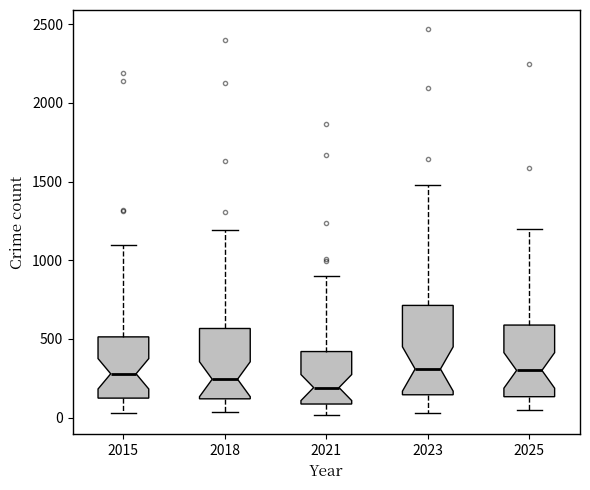

Reading left to right, transcribe this box plot: for each box, give where its median line is, the range the box spans, and where its two whiskers end, as read against the y-axis. The values are not printed on the chart, so give them approximately, as read against the axis.

2015: median 300, box 100 to 500, whiskers 50 to 1100
2018: median 250, box 100 to 550, whiskers 50 to 1200
2021: median 200, box 100 to 400, whiskers 0 to 900
2023: median 300, box 150 to 700, whiskers 50 to 1500
2025: median 300, box 150 to 600, whiskers 50 to 1200